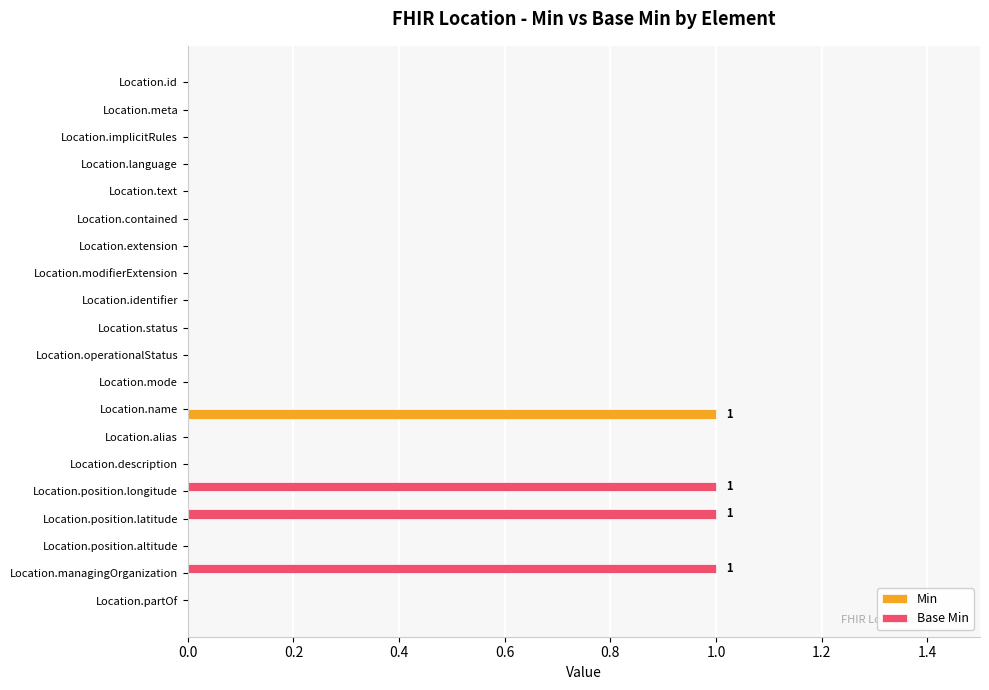

Which category has the highest value in the Min series?

Location.name